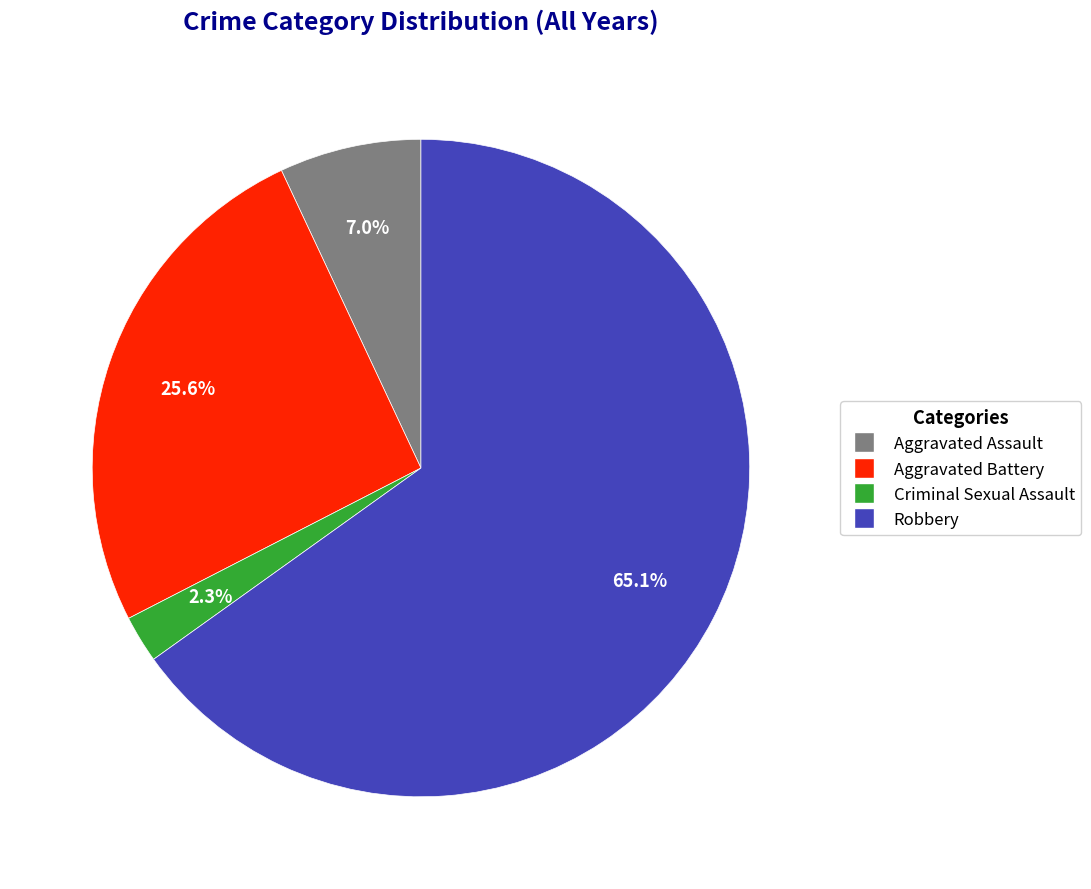

What is the smallest slice in the pie chart?

Criminal Sexual Assault